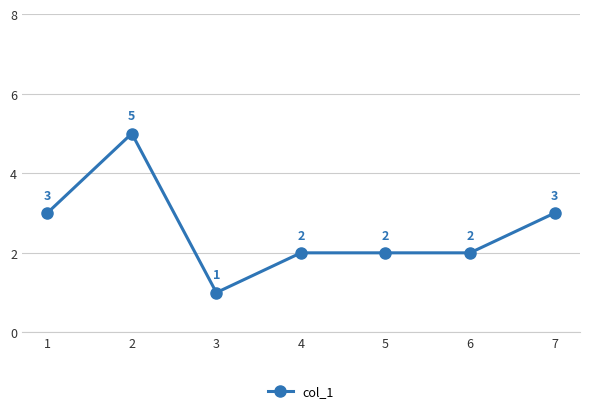

Which label corresponds to the largest value in the chart?

2